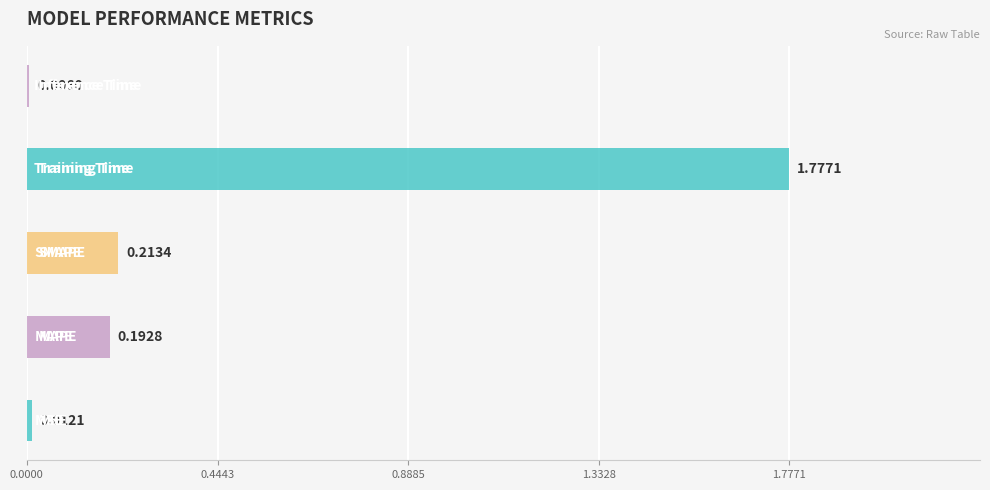

At which label is the value closest to 0?

Inference Time